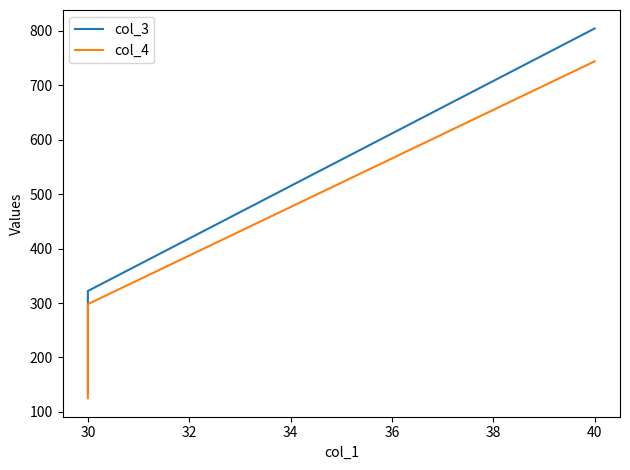

What are all the series names shown in the legend?

col_3, col_4